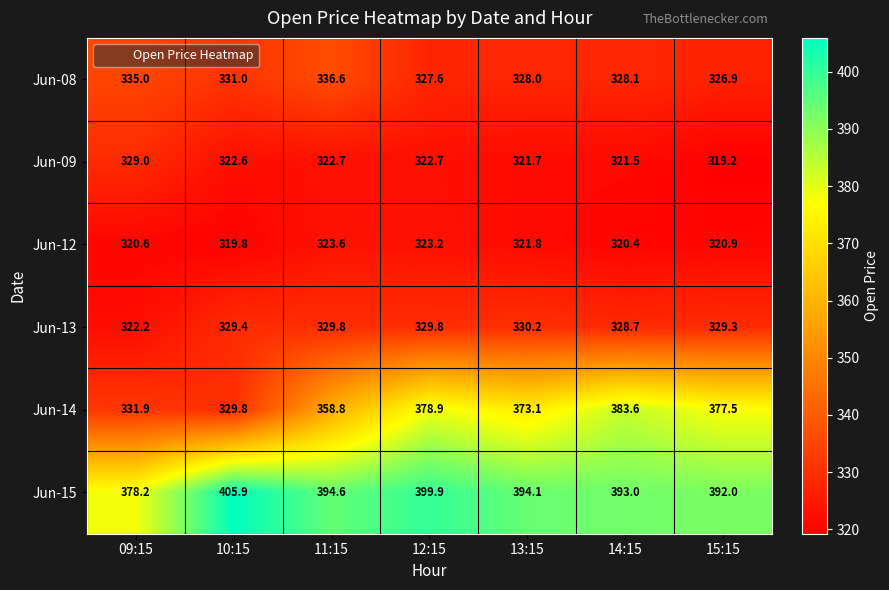

Where does the Jun-09 series first go above 322?

09:15